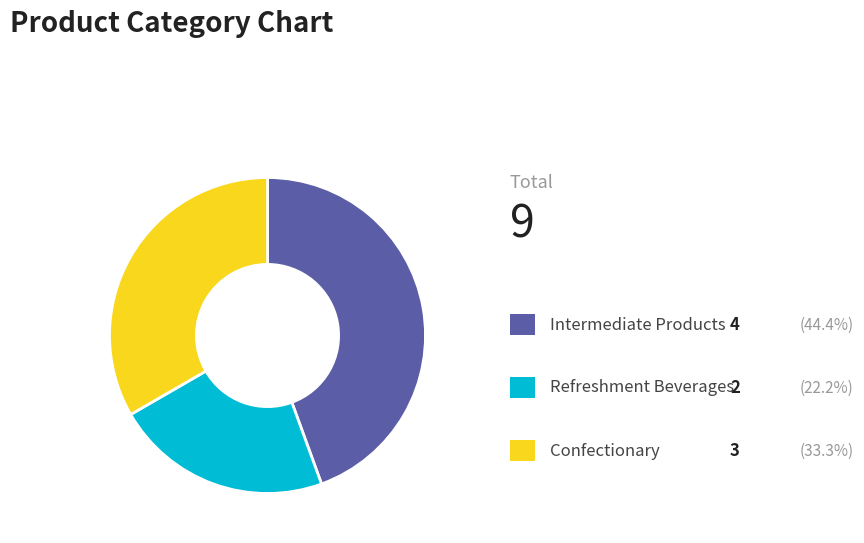

Does any single category account for the majority?

No